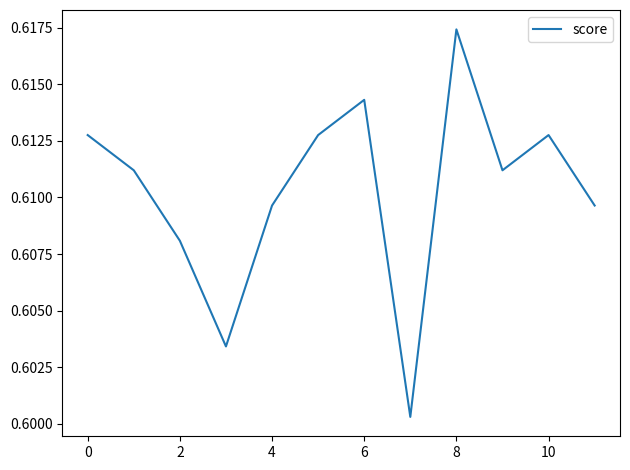

At which category does the chart reach its peak across all series?

8